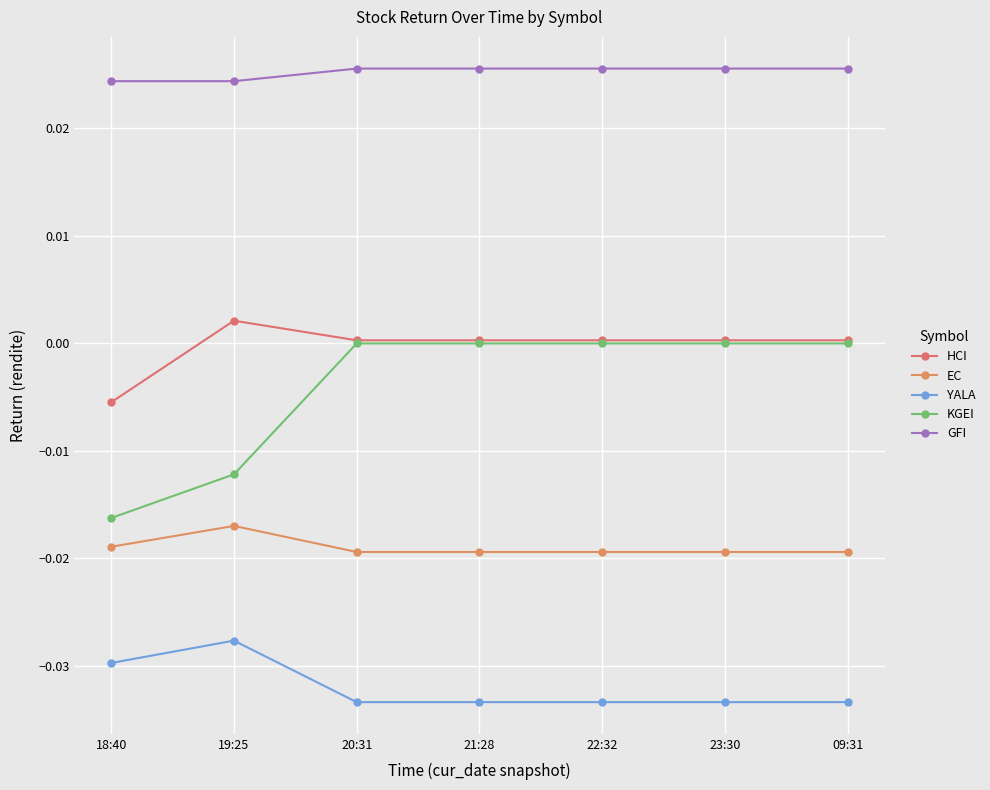

Rank the series at 20:31 from highest to lowest value.

GFI, HCI, KGEI, EC, YALA